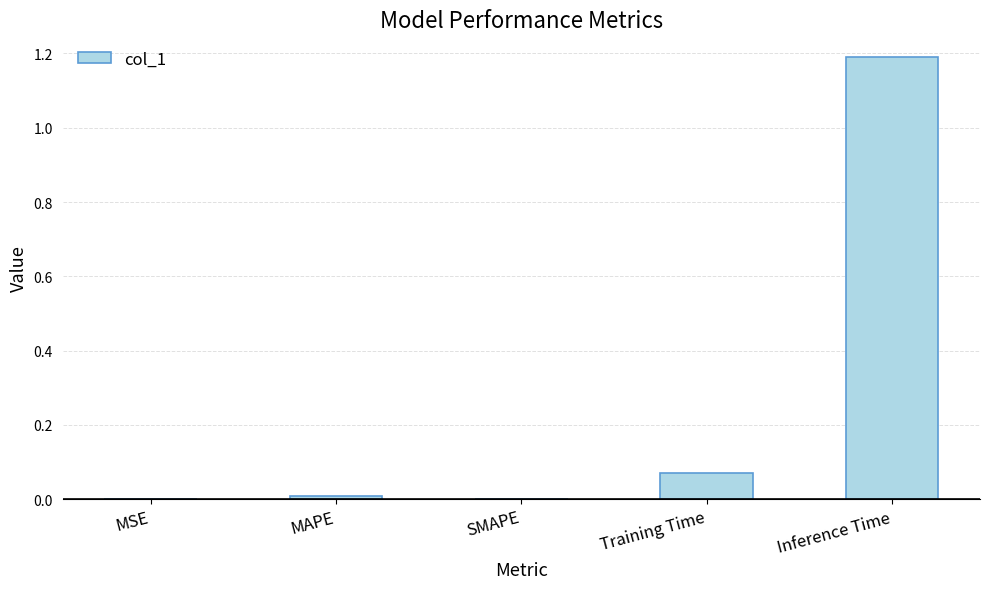

The chart shows a value of 0.0 at SMAPE. True or false?

True